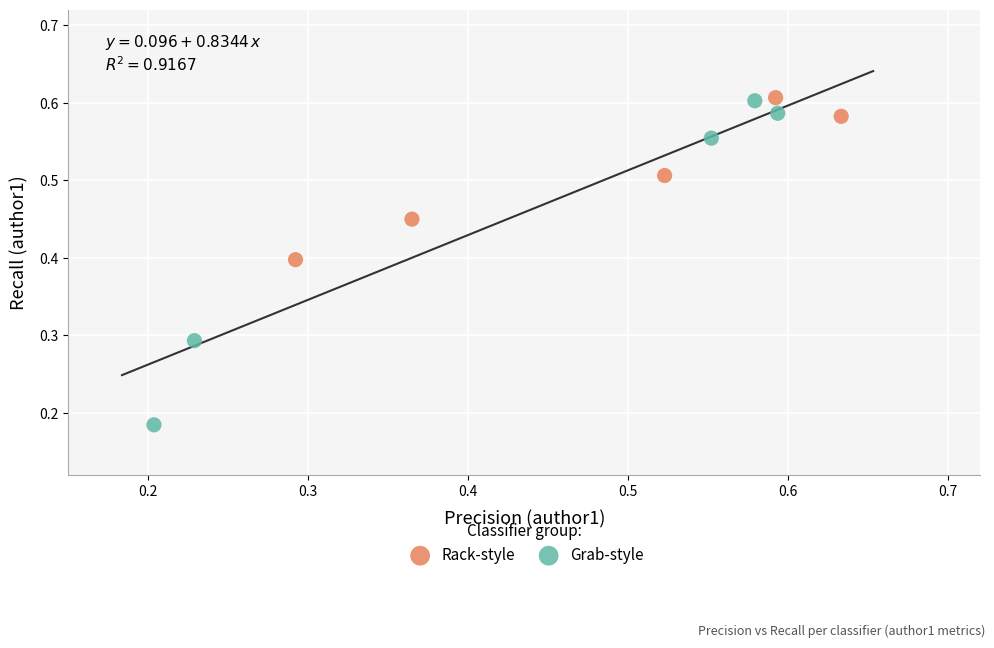

Which series has the widest spread of Y values?

Grab-style